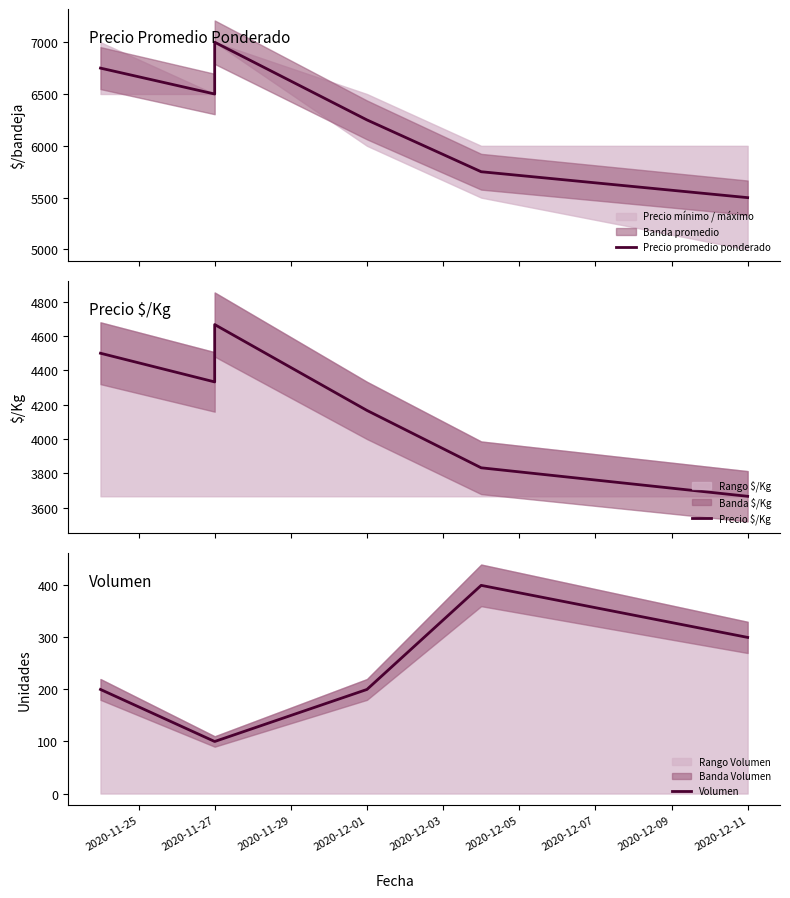

True or false: Precio $/Kg and Volumen intersect in this chart.

False